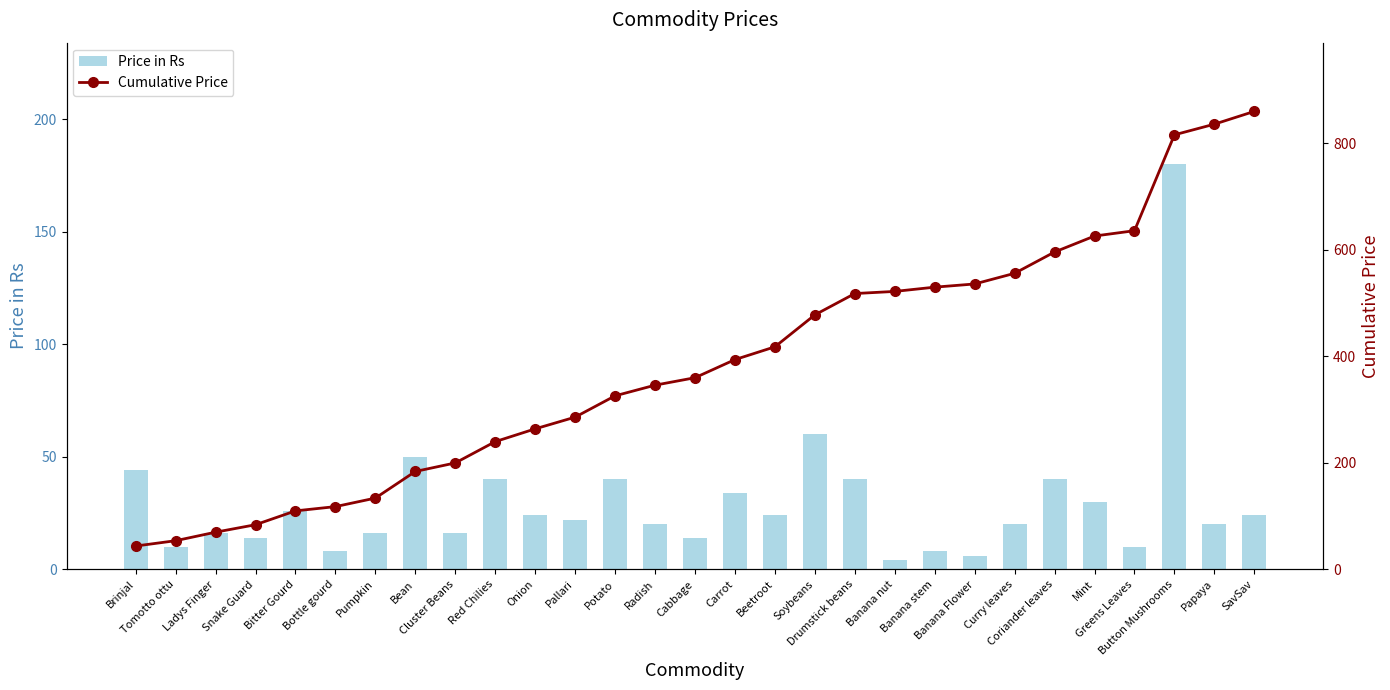

What position from the right is Papaya?

2